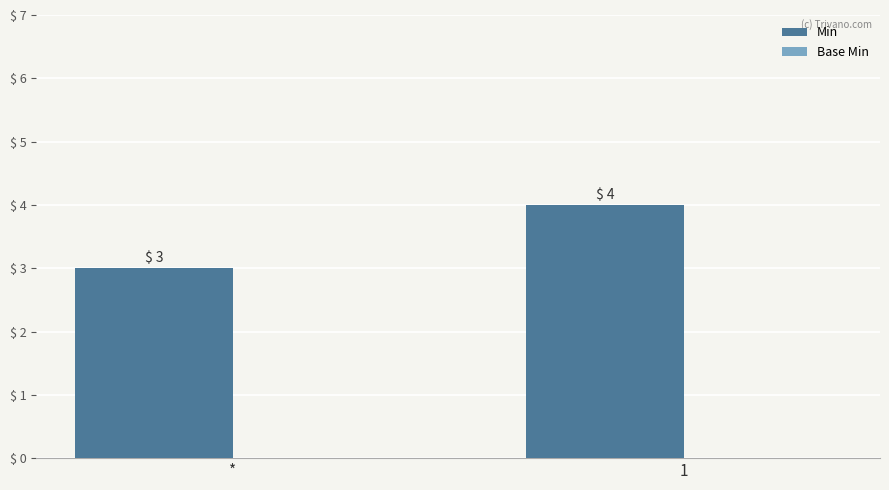

Reading right to left, list all the values displayed in this chart.

4	3